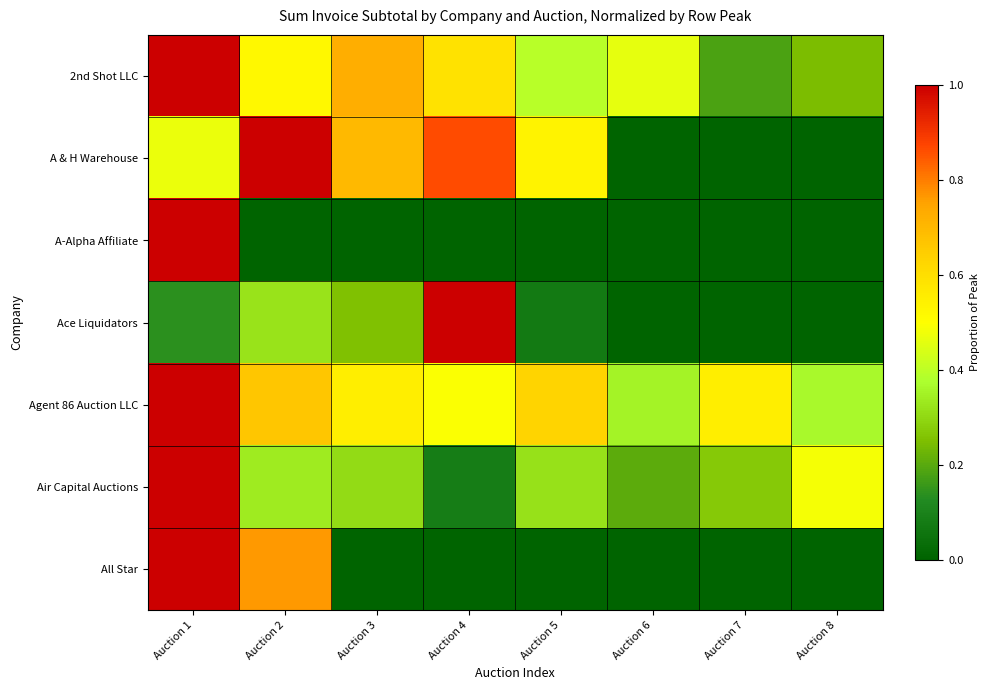

What is the total value across all series at Auction 7?

1.0